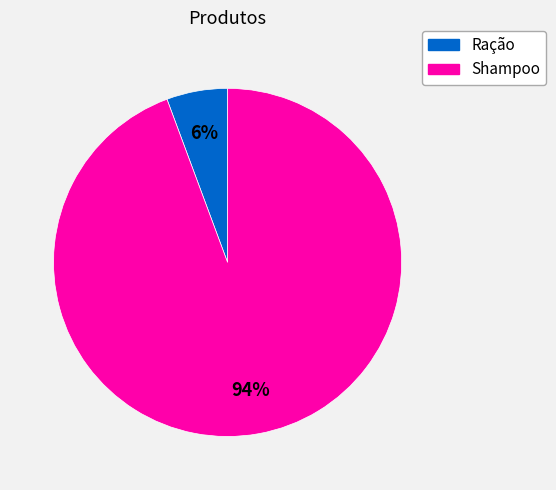

Which has a higher value, Ração or Shampoo?

Shampoo